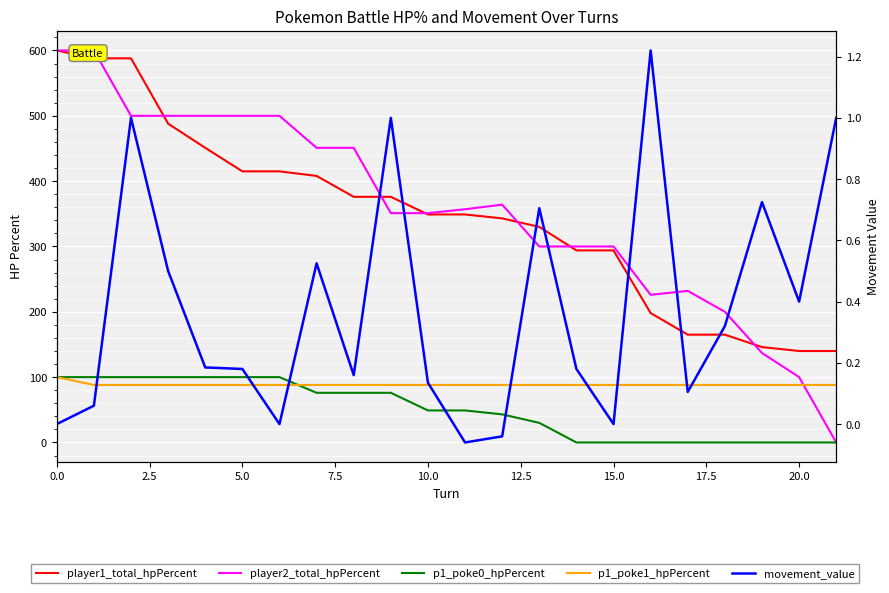

What is the average value of the movement_value series?

0.4